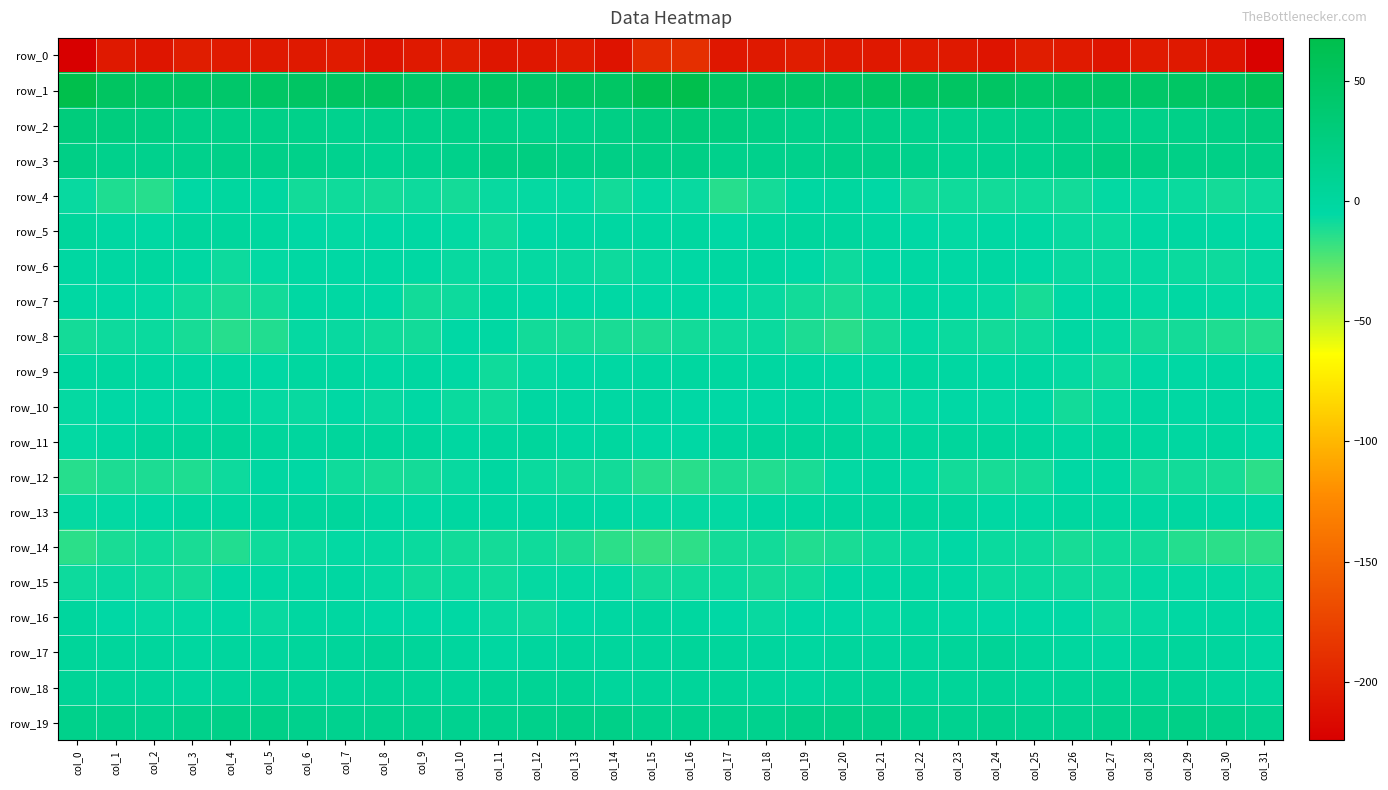

Reading left to right, list all the values displayed in this chart.

row_0: -224.4	-205.8	-208.0	-202.8	-204.7	-205.8	-205.6	-204.1	-209.1	-205.5	-203.1	-207.7	-206.9	-204.2	-209.8	-192.8	-189.2	-206.9	-205.9	-202.6	-205.4	-206.1	-204.8	-205.6	-209.3	-203.2	-204.9	-208.6	-205.0	-206.0	-209.9	-222.6
row_1: 68.0	50.5	45.6	44.9	43.3	47.0	48.8	49.7	50.7	44.3	43.1	47.2	44.0	47.2	48.2	63.1	66.5	47.3	45.8	44.0	44.3	48.1	49.1	50.2	49.0	42.2	45.7	45.7	44.6	48.5	48.1	57.7
row_2: 29.0	27.1	24.3	18.7	18.5	18.8	17.1	14.3	15.9	17.0	19.4	19.5	16.5	17.7	20.9	27.3	30.2	27.0	21.9	17.8	18.9	18.5	15.7	14.7	16.4	17.4	20.6	18.0	16.7	18.9	21.9	28.6
row_3: 20.2	15.5	14.5	15.9	18.0	18.1	16.7	13.0	10.5	12.8	16.1	23.6	24.0	20.3	20.1	21.1	20.2	14.9	15.6	15.8	18.7	17.4	15.9	11.2	11.5	13.7	18.7	25.4	22.5	19.8	19.7	20.0
row_4: -6.9	-12.2	-13.9	-4.2	-0.4	-2.2	-9.2	-8.8	-9.9	-8.5	-10.1	-6.9	-6.4	-6.8	-9.5	-6.0	-6.9	-14.2	-10.1	-2.6	-0.2	-5.0	-9.7	-9.1	-9.2	-8.9	-9.4	-5.9	-6.7	-7.5	-9.7	-8.5
row_5: 1.8	-2.7	-2.9	1.7	1.3	-0.5	-4.6	-5.7	-4.7	-3.0	-6.0	-8.7	-5.1	-2.4	-2.8	-1.9	-1.0	-4.6	-0.2	1.7	1.0	-2.2	-5.3	-5.9	-3.2	-3.9	-7.4	-7.8	-3.6	-2.3	-3.0	-4.1
row_6: -2.3	-2.7	-0.3	-3.8	-8.1	-6.0	-3.4	-4.2	-3.8	-3.3	-7.3	-7.1	-6.5	-7.1	-8.4	-6.3	-4.3	-2.0	-0.9	-5.4	-8.2	-4.7	-3.5	-4.4	-2.7	-5.3	-7.3	-6.9	-6.5	-7.8	-8.2	-6.4
row_7: -3.7	-4.4	-5.8	-8.9	-10.9	-9.6	-3.8	-3.7	-5.5	-9.2	-8.2	-1.7	-5.5	-4.9	-4.3	-5.2	-2.9	-4.6	-7.0	-9.4	-11.0	-7.8	-2.6	-4.4	-6.5	-10.3	-4.7	-2.8	-6.1	-3.9	-6.0	-6.8
row_8: -10.0	-8.1	-7.8	-10.3	-13.9	-12.7	-6.6	-7.0	-9.0	-9.3	-5.4	-3.9	-9.3	-10.4	-11.1	-11.8	-9.6	-8.0	-7.9	-11.6	-14.4	-10.2	-6.1	-7.7	-9.6	-8.2	-3.7	-6.4	-10.1	-10.2	-12.2	-13.4
row_9: -0.6	-0.2	-1.2	-2.3	-2.4	-4.1	-1.0	-0.9	-3.8	-2.1	-4.4	-8.8	-6.5	-4.4	-3.6	-1.6	-0.7	-0.7	-1.2	-2.6	-3.0	-3.3	-0.3	-2.4	-3.2	-2.3	-6.4	-9.0	-5.2	-4.3	-2.8	-3.5
row_10: -6.6	-5.2	-4.4	-3.4	-0.1	-6.7	-6.9	-4.1	-6.8	-4.0	-7.9	-8.7	-2.8	-3.3	-3.8	-2.1	-4.9	-4.6	-4.5	-2.0	-1.7	-7.9	-5.8	-5.1	-5.9	-4.9	-9.3	-6.7	-2.1	-4.0	-2.6	-1.9
row_11: -6.0	-1.3	3.0	4.1	4.7	2.0	0.8	2.7	2.6	1.6	-1.5	0.7	1.8	-2.3	-0.3	-4.1	-4.5	0.5	3.2	4.4	3.8	1.0	1.5	2.8	2.4	0.5	-1.7	2.3	-0.1	-1.9	-0.5	-5.2
row_12: -13.7	-11.9	-11.7	-12.2	-8.1	-2.6	-4.1	-8.7	-10.4	-10.2	-7.0	-2.1	-7.8	-9.6	-9.3	-14.0	-14.6	-11.4	-12.7	-10.9	-6.0	-2.2	-5.9	-9.5	-10.6	-9.8	-4.3	-3.2	-9.4	-9.3	-10.6	-15.1
row_13: -6.8	-5.9	-4.1	-0.9	-0.6	0.8	1.3	2.1	-2.7	-4.3	-2.0	-1.4	-2.6	-1.4	-3.1	-5.7	-6.3	-5.8	-2.8	-0.7	0.2	0.4	2.6	0.5	-3.9	-3.9	-0.9	-1.9	-2.4	-1.3	-4.2	-5.3
row_14: -14.9	-10.9	-8.6	-11.3	-12.8	-8.7	-7.6	-6.2	-6.6	-7.9	-9.4	-10.1	-8.5	-11.5	-15.3	-17.3	-15.5	-9.8	-9.3	-12.6	-11.3	-8.0	-7.0	-5.7	-7.8	-8.0	-10.6	-9.0	-9.2	-13.3	-15.2	-15.9
row_15: -8.5	-7.3	-8.9	-10.2	-5.2	-3.9	-2.8	-2.3	-6.4	-8.6	-7.5	-8.6	-6.4	-5.7	-6.2	-9.3	-9.0	-7.5	-10.1	-8.7	-4.1	-3.7	-2.1	-3.5	-7.9	-7.8	-8.2	-8.1	-5.8	-6.1	-6.2	-7.5
row_16: 0.4	-4.8	-6.8	-6.0	-4.0	-7.2	-1.9	-2.2	-5.2	-5.5	-4.1	-6.9	-8.0	-4.2	-2.8	0.2	-0.6	-5.6	-7.2	-5.0	-5.4	-5.8	-0.9	-3.9	-5.5	-4.9	-4.8	-8.2	-6.5	-3.5	-2.4	-1.3
row_17: 4.2	2.1	1.4	-0.8	1.1	0.3	2.1	3.0	5.8	4.4	0.4	-1.1	0.2	2.0	1.2	2.8	3.9	1.9	0.6	-0.8	1.2	0.6	2.7	3.7	6.3	2.3	-0.2	-1.4	1.4	1.9	0.5	-2.5
row_18: 6.6	5.1	3.4	1.0	3.4	6.5	5.1	4.8	6.0	5.4	4.1	6.9	8.4	8.0	2.9	3.7	4.4	4.6	2.3	1.0	5.0	6.5	5.2	4.9	6.5	4.2	5.2	7.7	8.5	6.3	1.8	1.2
row_19: 16.5	15.0	13.1	16.4	18.6	18.7	14.4	12.6	13.5	12.9	11.8	13.3	16.3	18.8	18.5	13.9	13.3	13.9	13.5	17.8	19.2	17.2	13.7	12.2	14.6	11.8	12.1	15.0	16.7	19.6	16.8	12.9